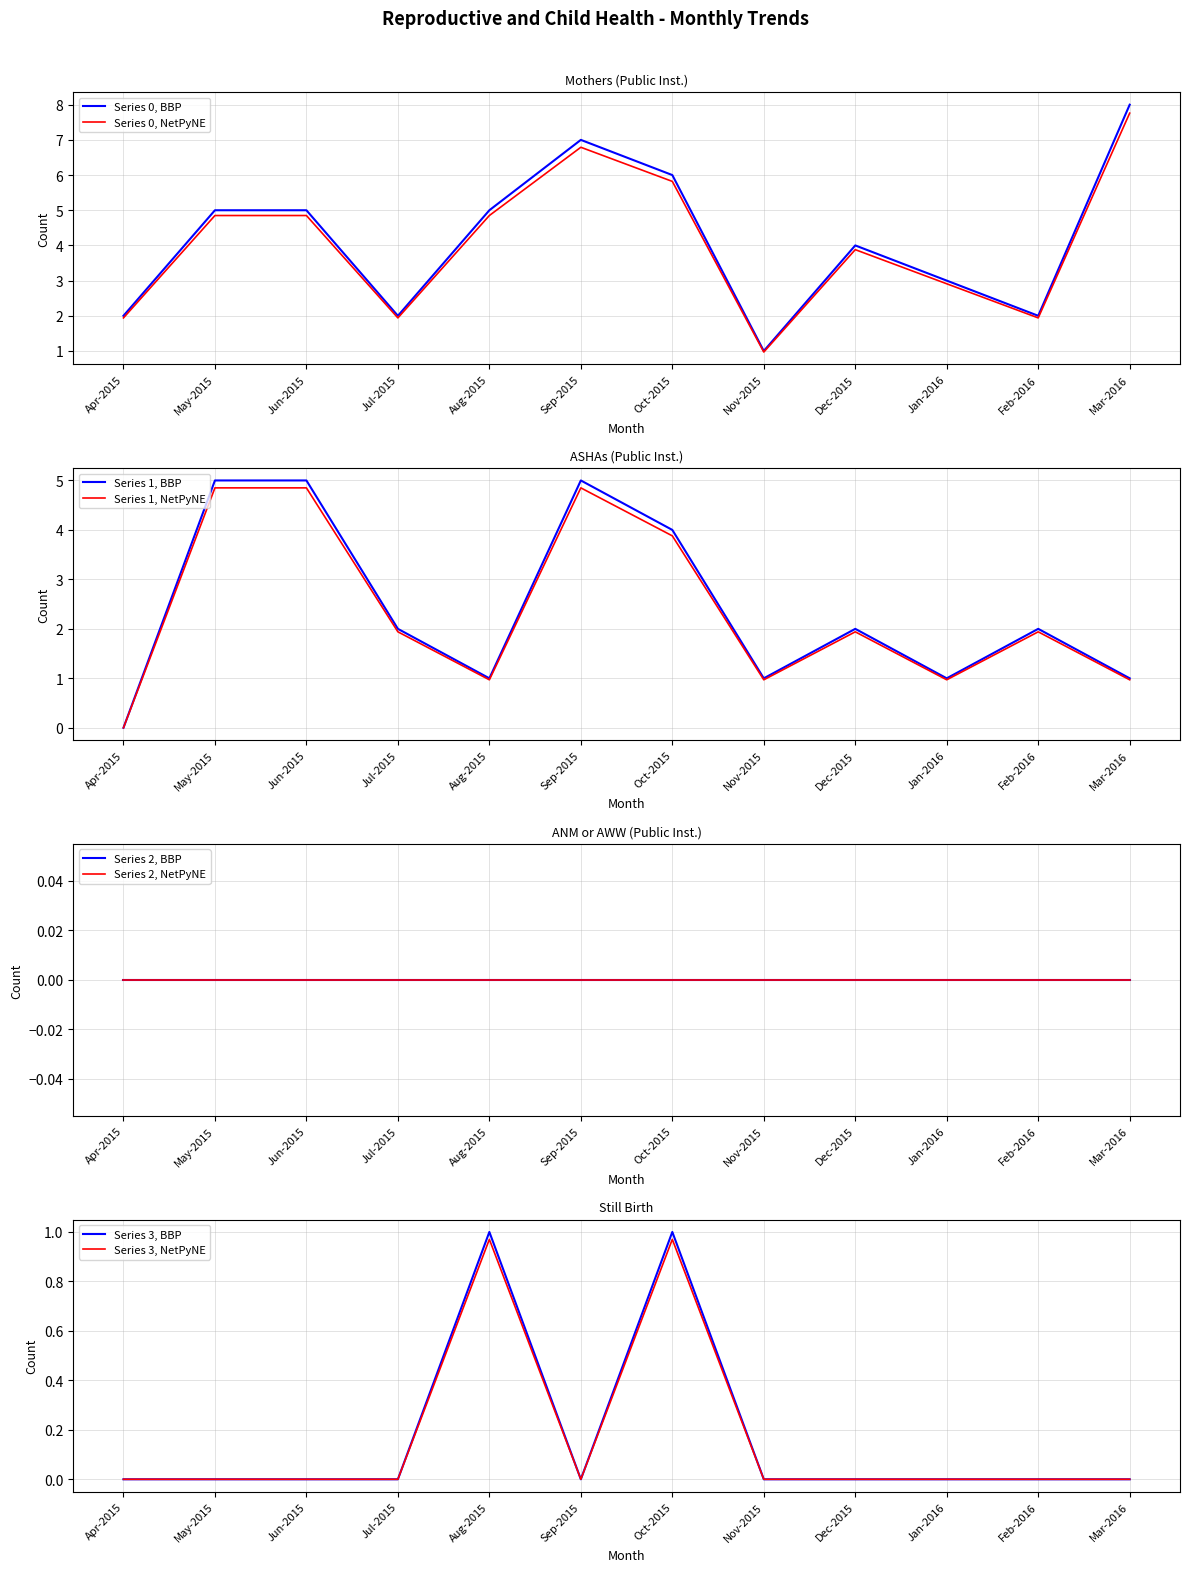

At which label does Mothers (Public Inst.) first exceed 5?

Sep-2015